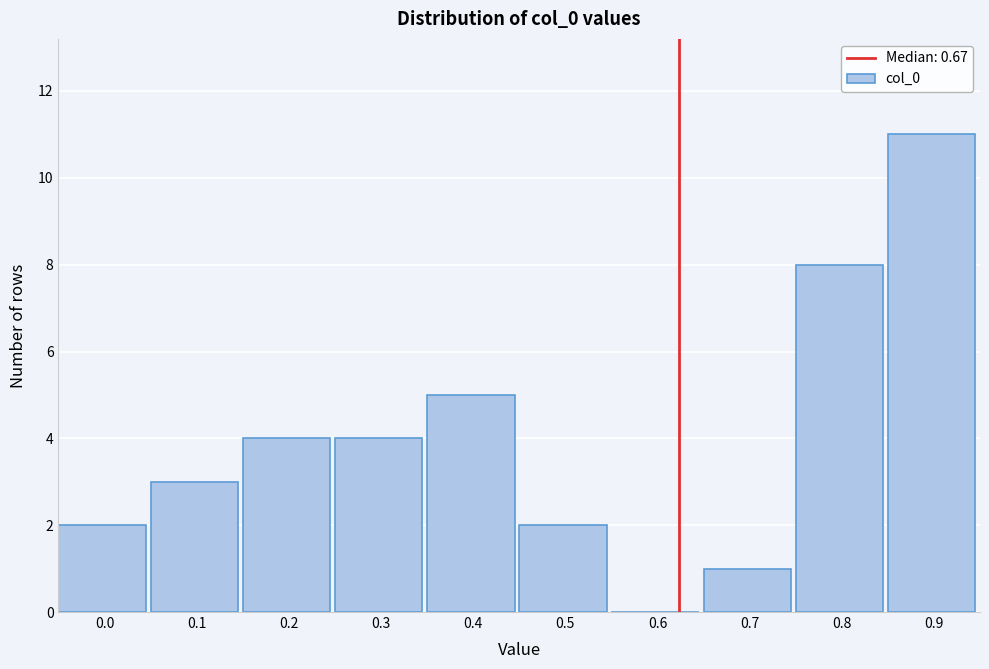

Reading left to right, what are all the values shown in this chart?

0.0=2	0.1=3	0.2=4	0.3=4	0.4=5	0.5=2	0.6=0	0.7=1	0.8=8	0.9=11